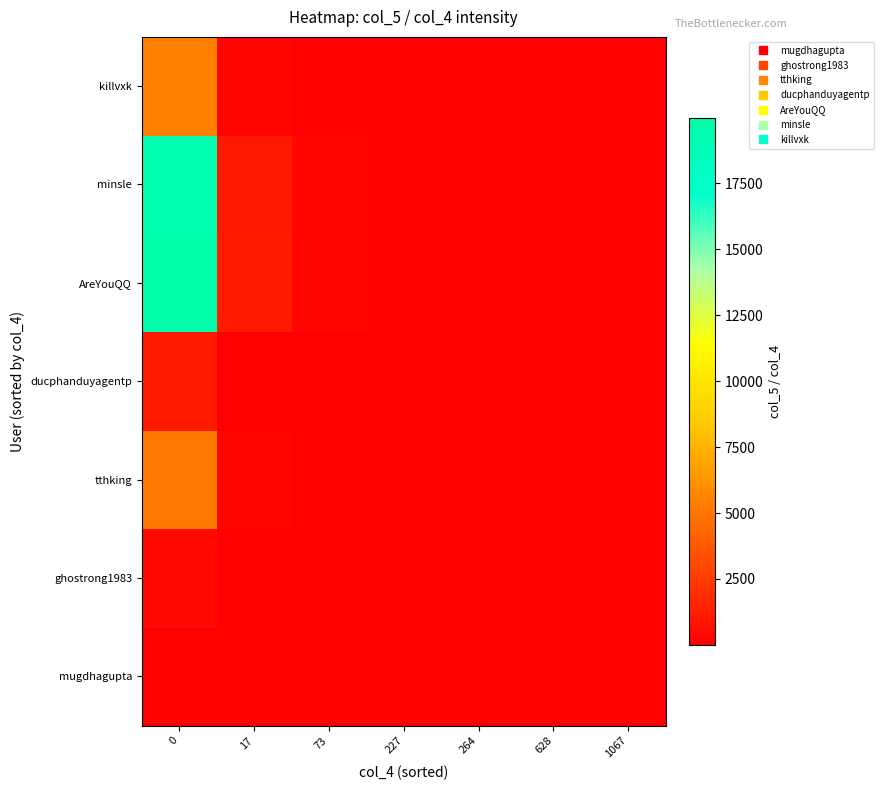

Reading left to right, list all the values displayed in this chart.

mugdhagupta: 0=1.0	17=0.1	73=0.0	227=0.0	264=0.0	628=0.0	1067=0.0
ghostrong1983: 0=401.0	17=22.3	73=5.4	227=1.8	264=1.5	628=0.6	1067=0.4
tthking: 0=5166.0	17=287.0	73=69.8	227=22.7	264=19.5	628=8.2	1067=4.8
ducphanduyagentp: 0=1103.0	17=61.3	73=14.9	227=4.8	264=4.2	628=1.8	1067=1.0
AreYouQQ: 0=19989.0	17=1110.5	73=270.1	227=87.7	264=75.4	628=31.8	1067=18.7
minsle: 0=19580.0	17=1087.8	73=264.6	227=85.9	264=73.9	628=31.1	1067=18.3
killvxk: 0=5461.0	17=303.4	73=73.8	227=24.0	264=20.6	628=8.7	1067=5.1